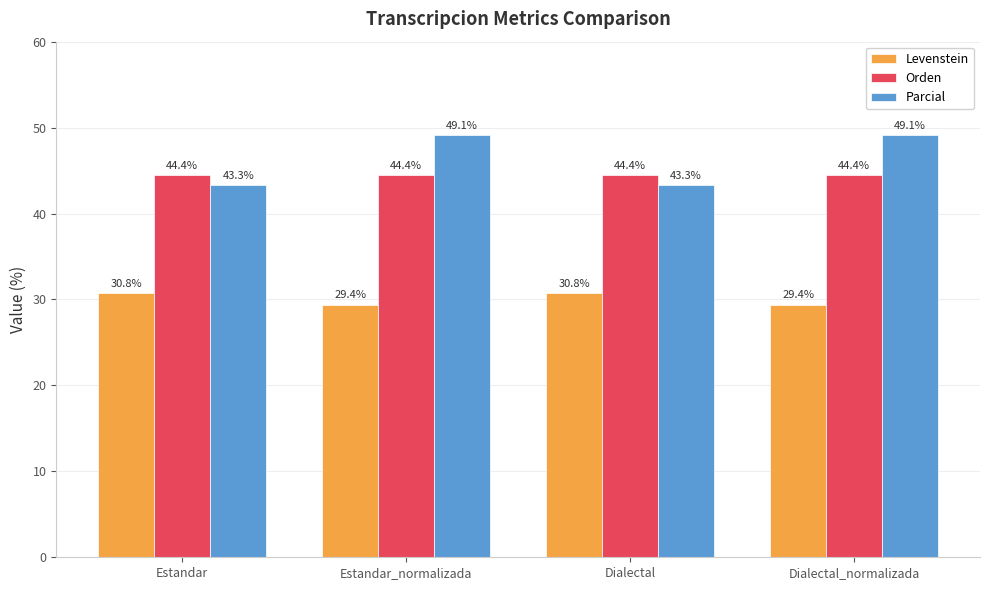

What is the average value of the Levenstein series?

30.1